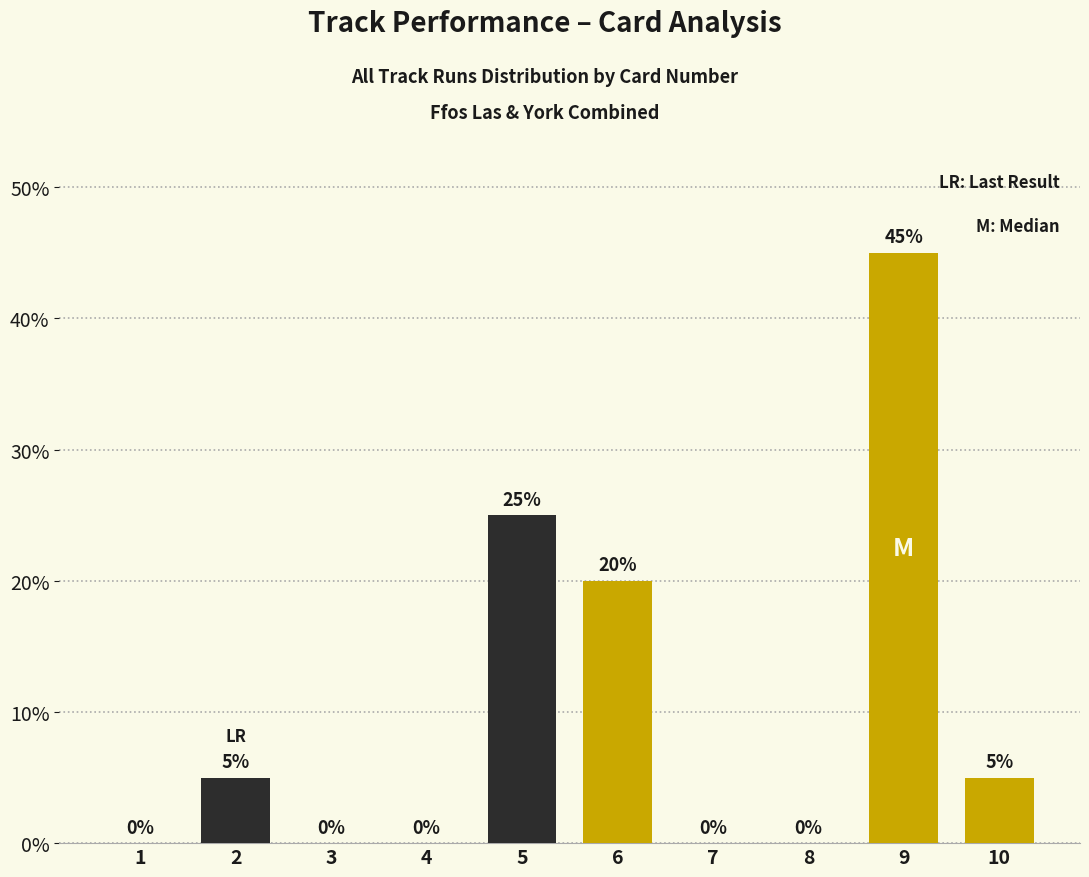

True or false: the data shows 17 at 4.

False